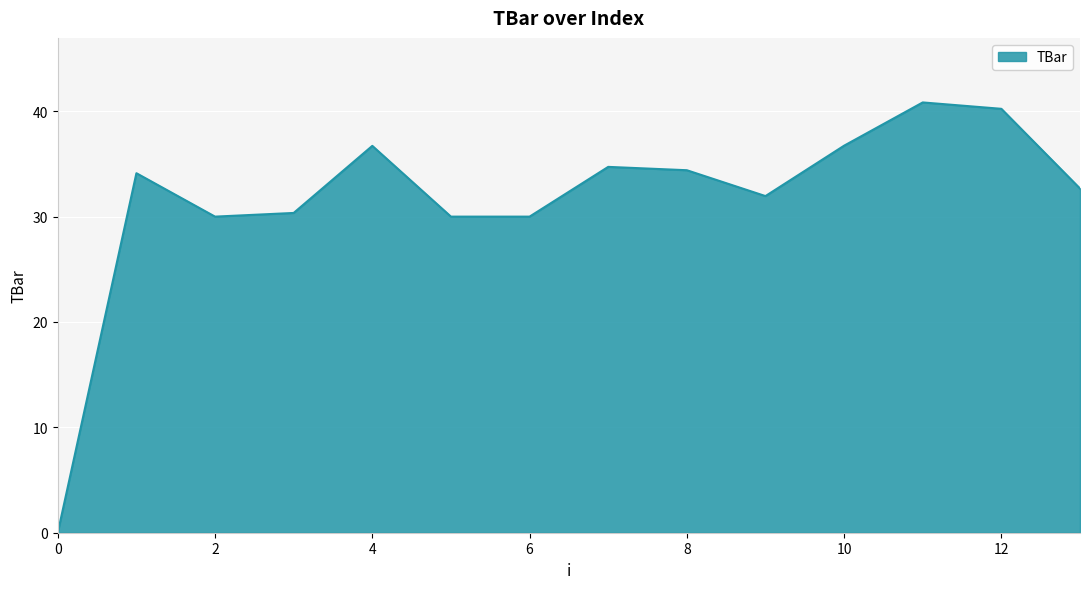

Count the number of values greater than 34.

7